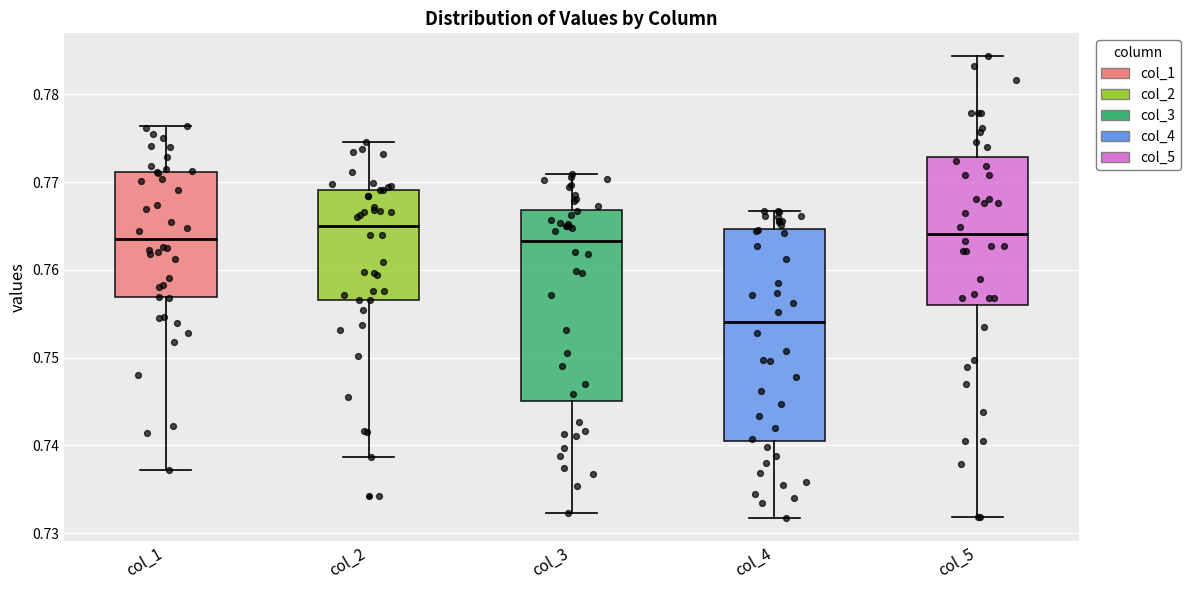

Where does the median line of the box for col_3 sit on the y-axis? The values are not printed on the chart, so give them approximately, as read against the axis.

0.763